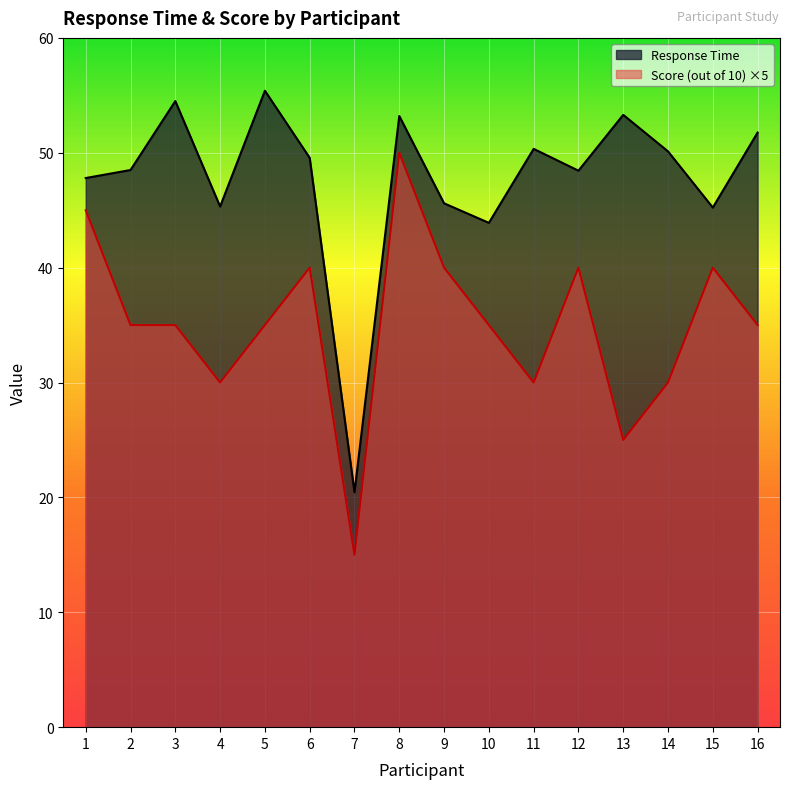

The value of Response Time at 4 is 45.3. True or false?

True